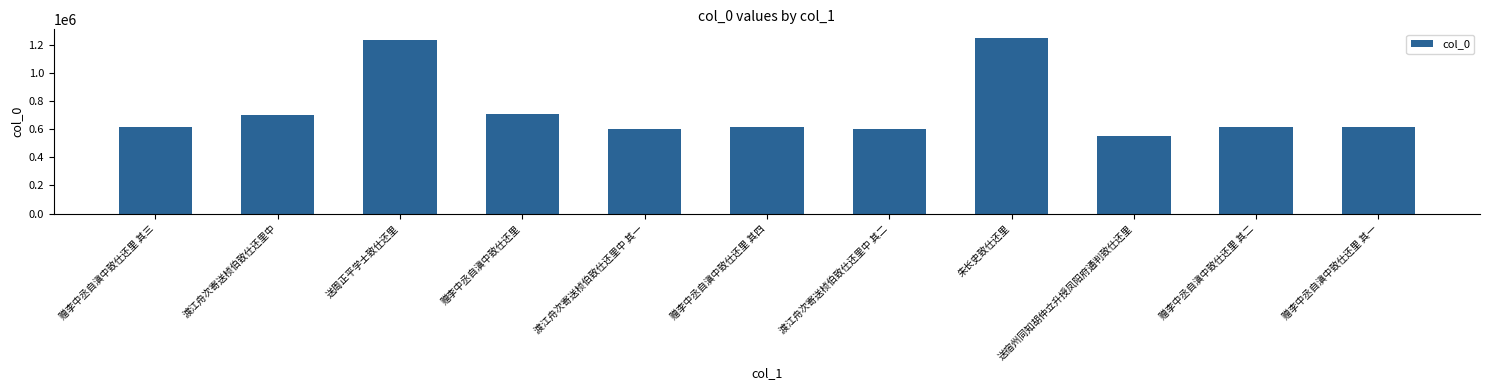

Is it true that the value at 赠李中丞自滇中致仕还里 其三 is 331591?

False